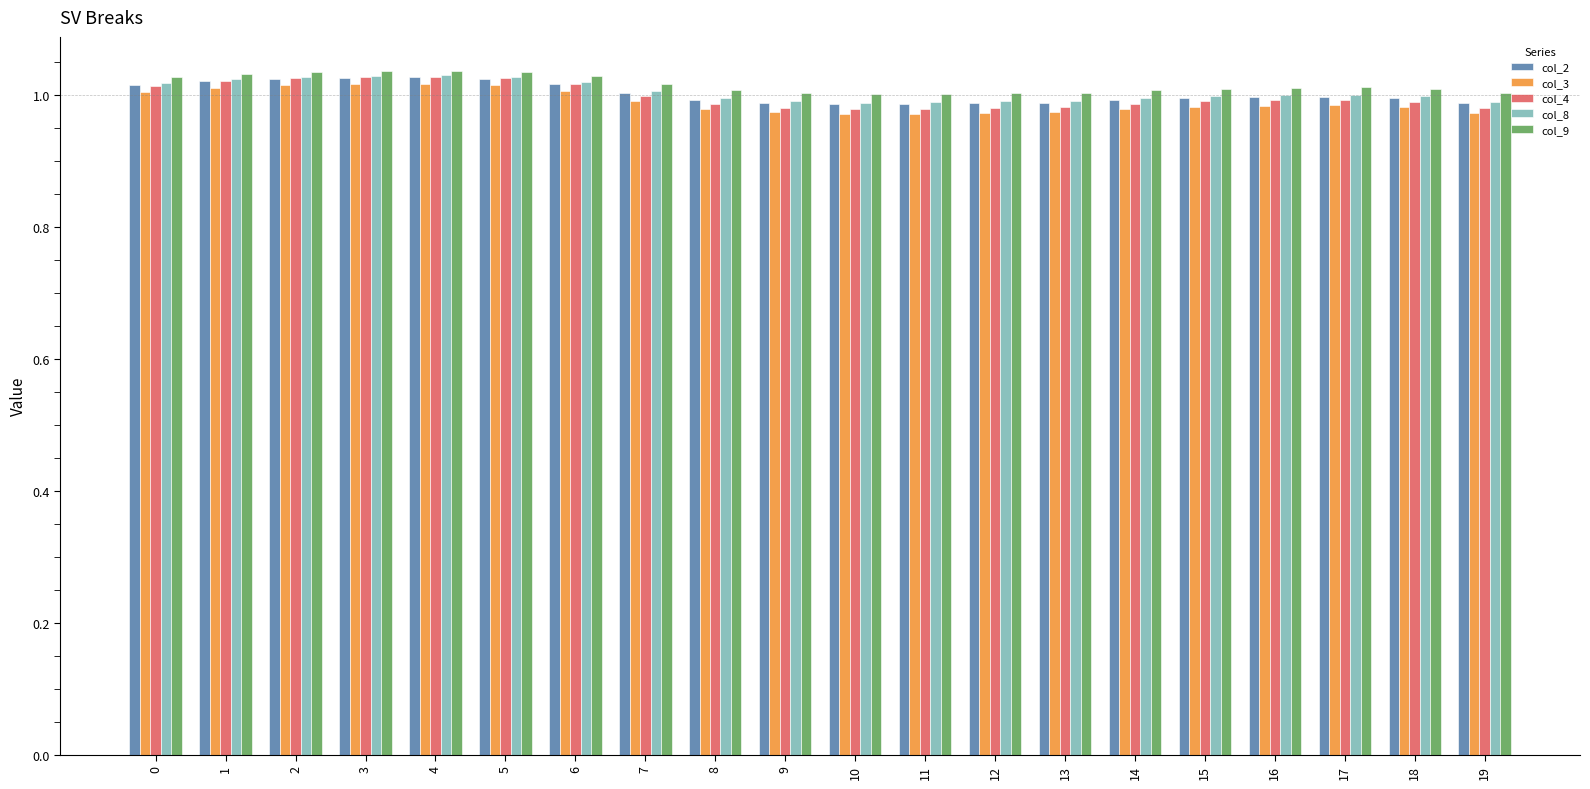

What is the total value across all series at 11?

4.9